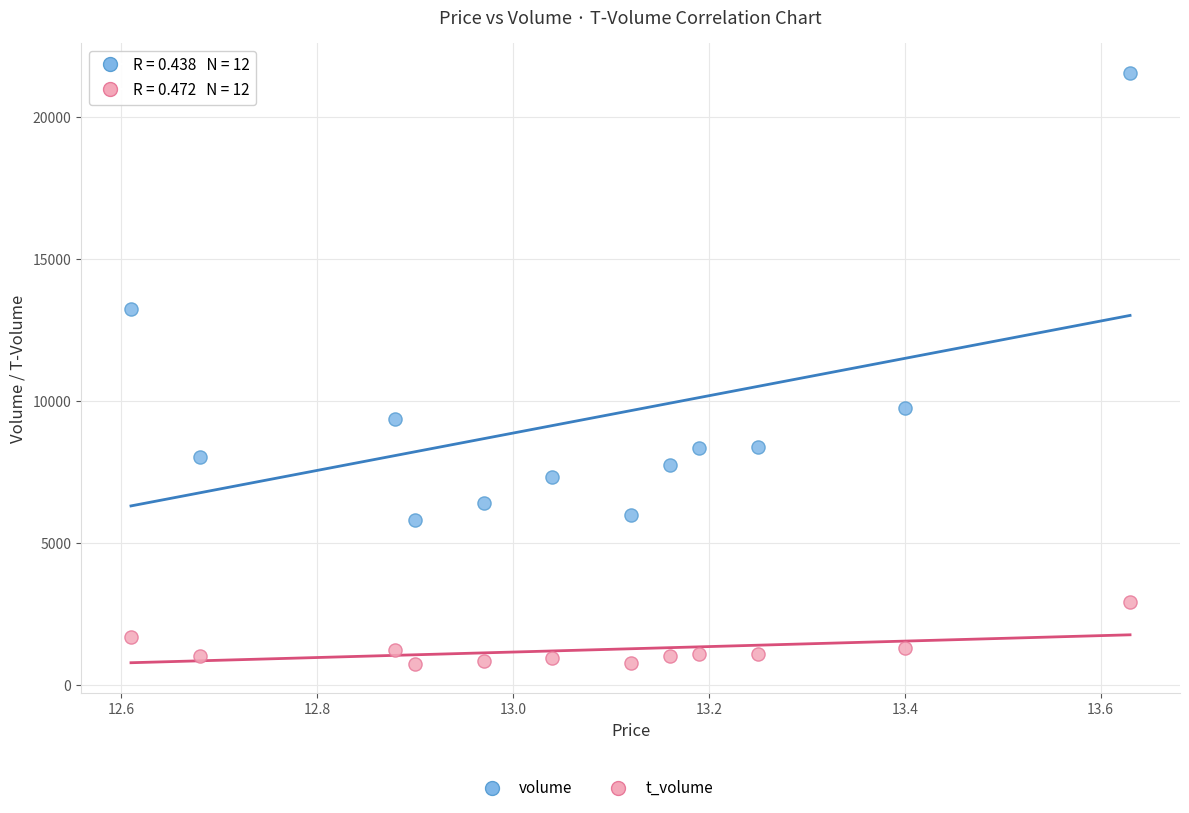

Which series contains the highest Y value?

volume